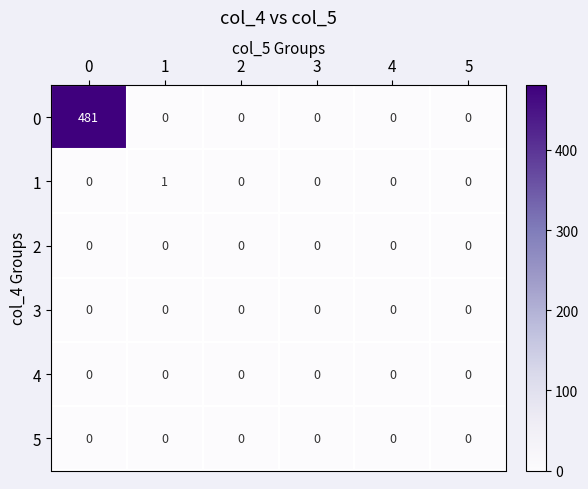

What is the total value across all series at 0?

481